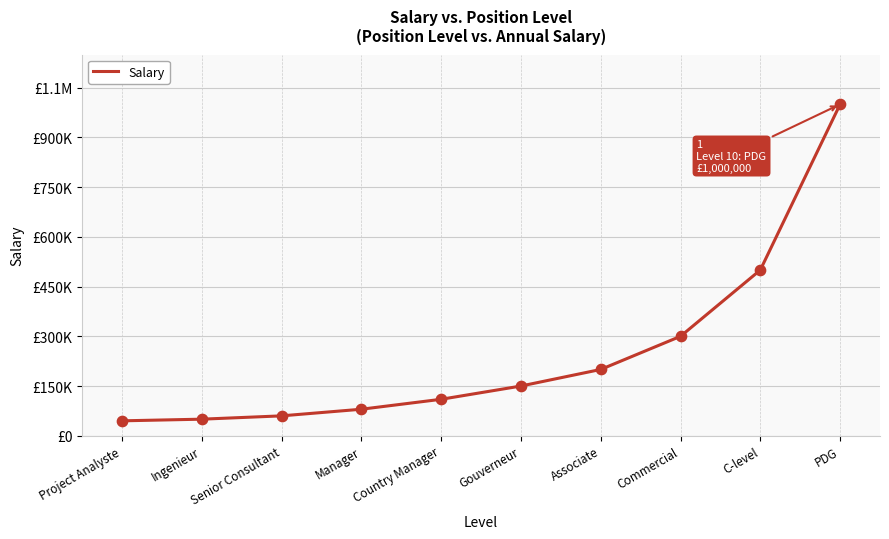

Approximately how many times larger is the value at C-level compared to Project Analyste?

11.1